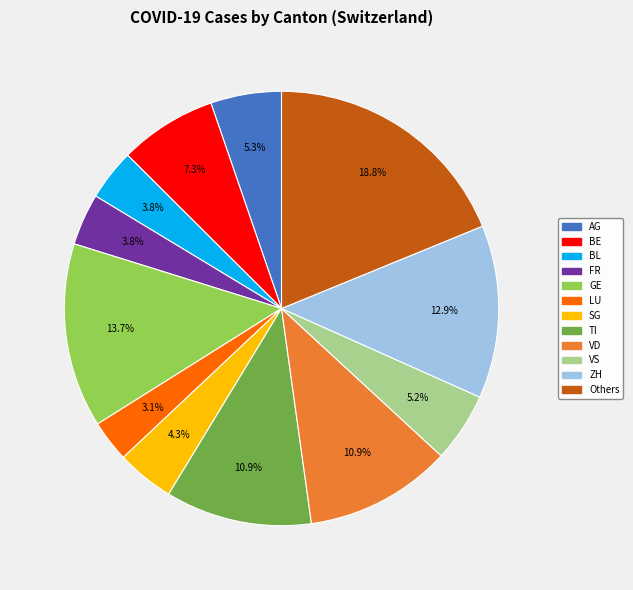

Does LU represent more than half of the total?

No